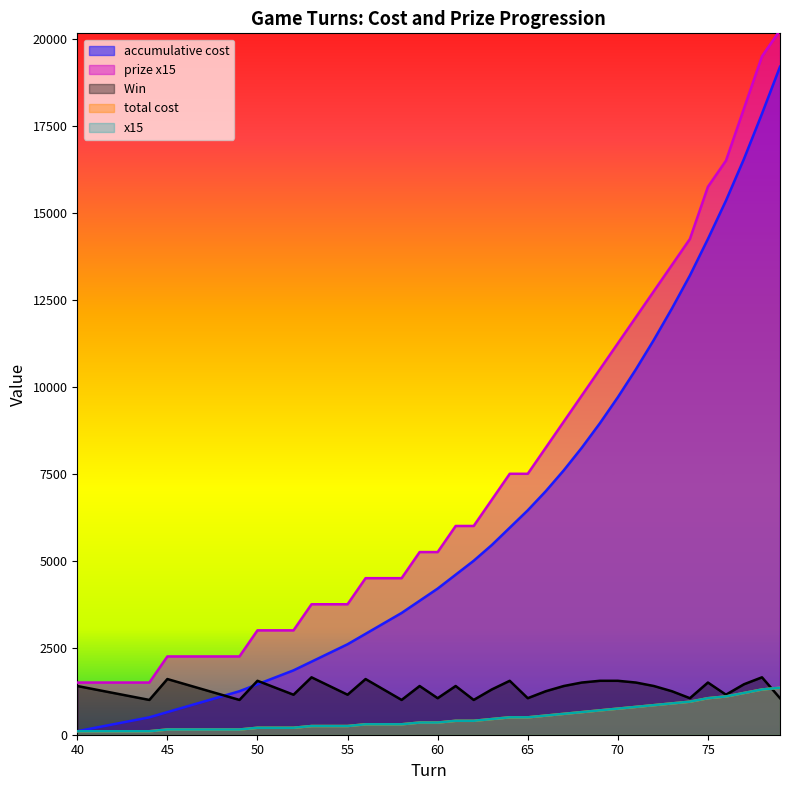

Reading left to right, what are all the values shown in this chart?

accumulative cost: 40=100	41=200	42=300	43=400	44=500	45=650	46=800	47=950	48=1100	49=1250	50=1450	51=1650	52=1850	53=2100	54=2350	55=2600	56=2900	57=3200	58=3500	59=3850	60=4200	61=4600	62=5000	63=5450	64=5950	65=6450	66=7000	67=7600	68=8250	69=8950	70=9700	71=10500	72=11350	73=12250	74=13200	75=14250	76=15350	77=16550	78=17850	79=19200
prize x15: 40=1500	41=1500	42=1500	43=1500	44=1500	45=2250	46=2250	47=2250	48=2250	49=2250	50=3000	51=3000	52=3000	53=3750	54=3750	55=3750	56=4500	57=4500	58=4500	59=5250	60=5250	61=6000	62=6000	63=6750	64=7500	65=7500	66=8250	67=9000	68=9750	69=10500	70=11250	71=12000	72=12750	73=13500	74=14250	75=15750	76=16500	77=18000	78=19500	79=20250
Win : 40=1400	41=1300	42=1200	43=1100	44=1000	45=1600	46=1450	47=1300	48=1150	49=1000	50=1550	51=1350	52=1150	53=1650	54=1400	55=1150	56=1600	57=1300	58=1000	59=1400	60=1050	61=1400	62=1000	63=1300	64=1550	65=1050	66=1250	67=1400	68=1500	69=1550	70=1550	71=1500	72=1400	73=1250	74=1050	75=1500	76=1150	77=1450	78=1650	79=1050
total cost: 40=100	41=100	42=100	43=100	44=100	45=150	46=150	47=150	48=150	49=150	50=200	51=200	52=200	53=250	54=250	55=250	56=300	57=300	58=300	59=350	60=350	61=400	62=400	63=450	64=500	65=500	66=550	67=600	68=650	69=700	70=750	71=800	72=850	73=900	74=950	75=1050	76=1100	77=1200	78=1300	79=1350
x15: 40=100	41=100	42=100	43=100	44=100	45=150	46=150	47=150	48=150	49=150	50=200	51=200	52=200	53=250	54=250	55=250	56=300	57=300	58=300	59=350	60=350	61=400	62=400	63=450	64=500	65=500	66=550	67=600	68=650	69=700	70=750	71=800	72=850	73=900	74=950	75=1050	76=1100	77=1200	78=1300	79=1350